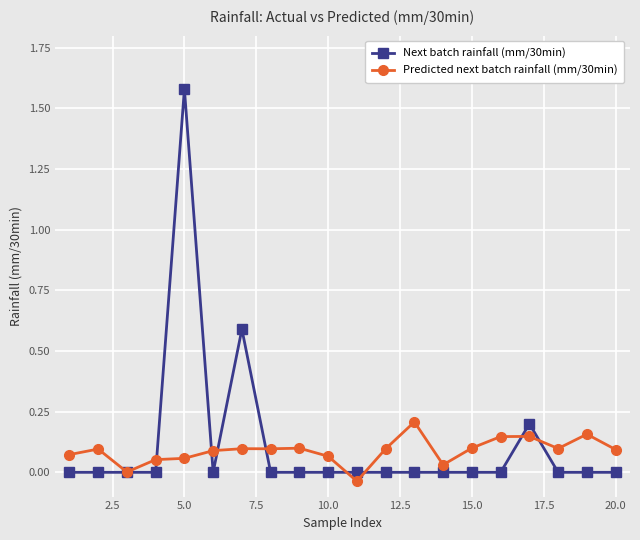

True or false: Next batch rainfall (mm/30min) has more than 1 interior local peaks.

True